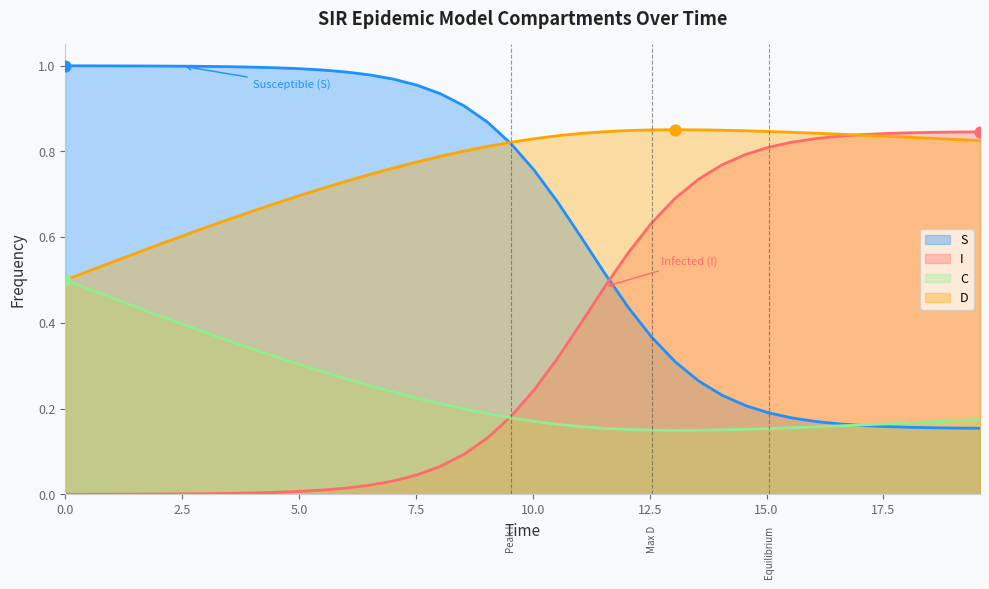

At how many categories does at least one series exceed 0?

40